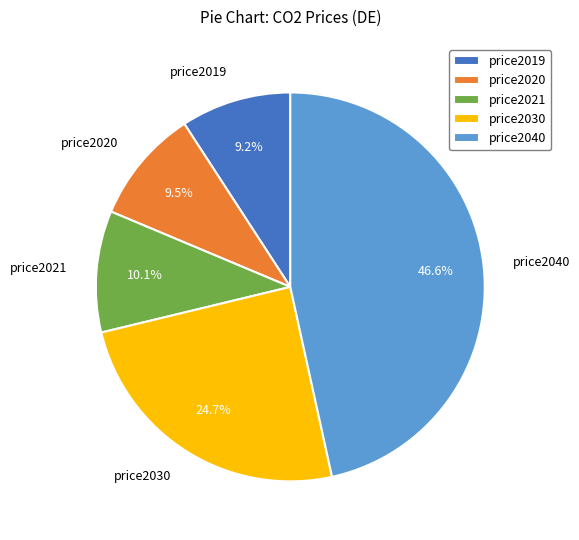

Approximately how many times larger is the value at price2021 compared to price2019?

1.1